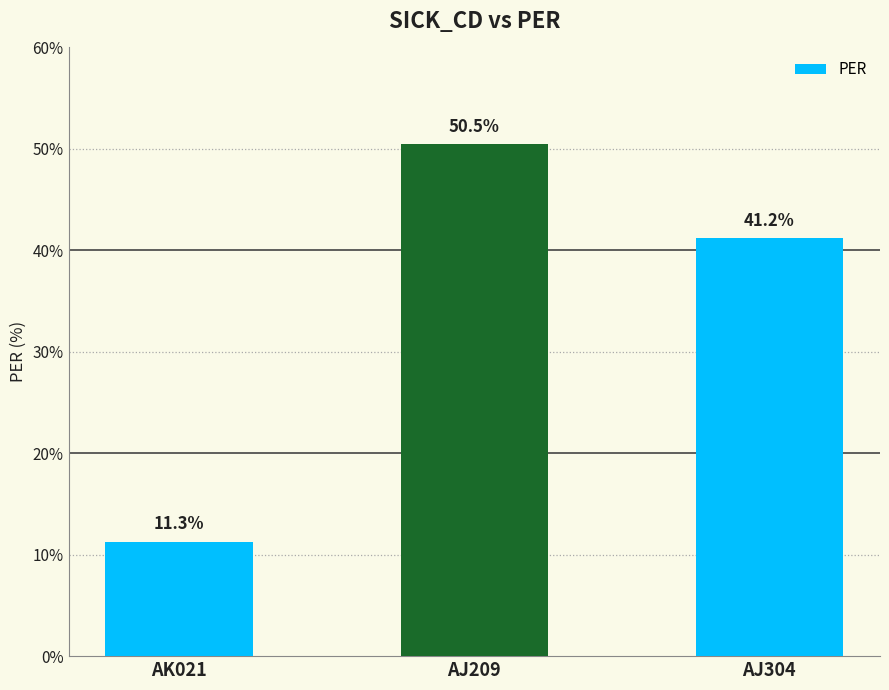

At which category does the chart reach its peak across all series?

AJ209